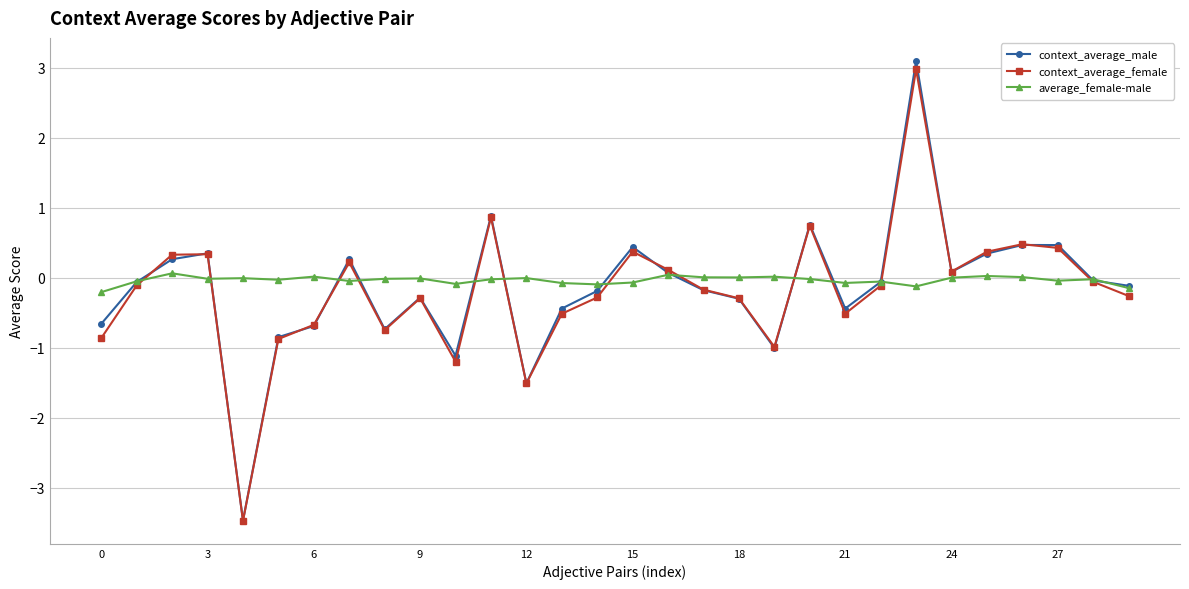

How many negative values does the context_average_male series have?

18